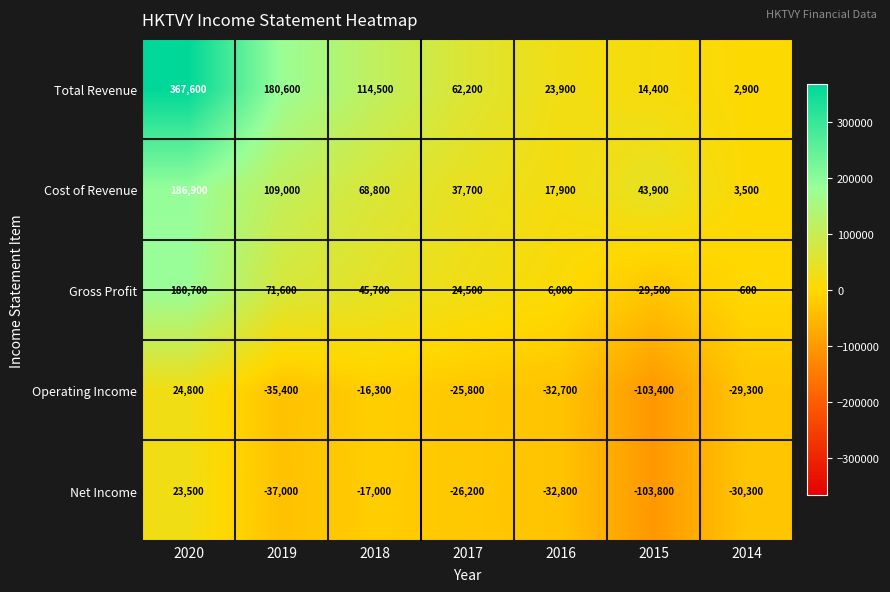

What is the average value of the Cost of Revenue series?

66814